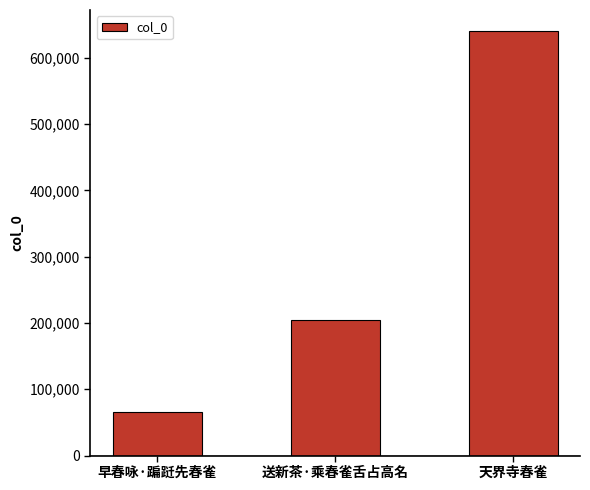

Approximately how many times larger is the value at 天界寺春雀 compared to 早春咏·蹁跹先春雀?

9.7